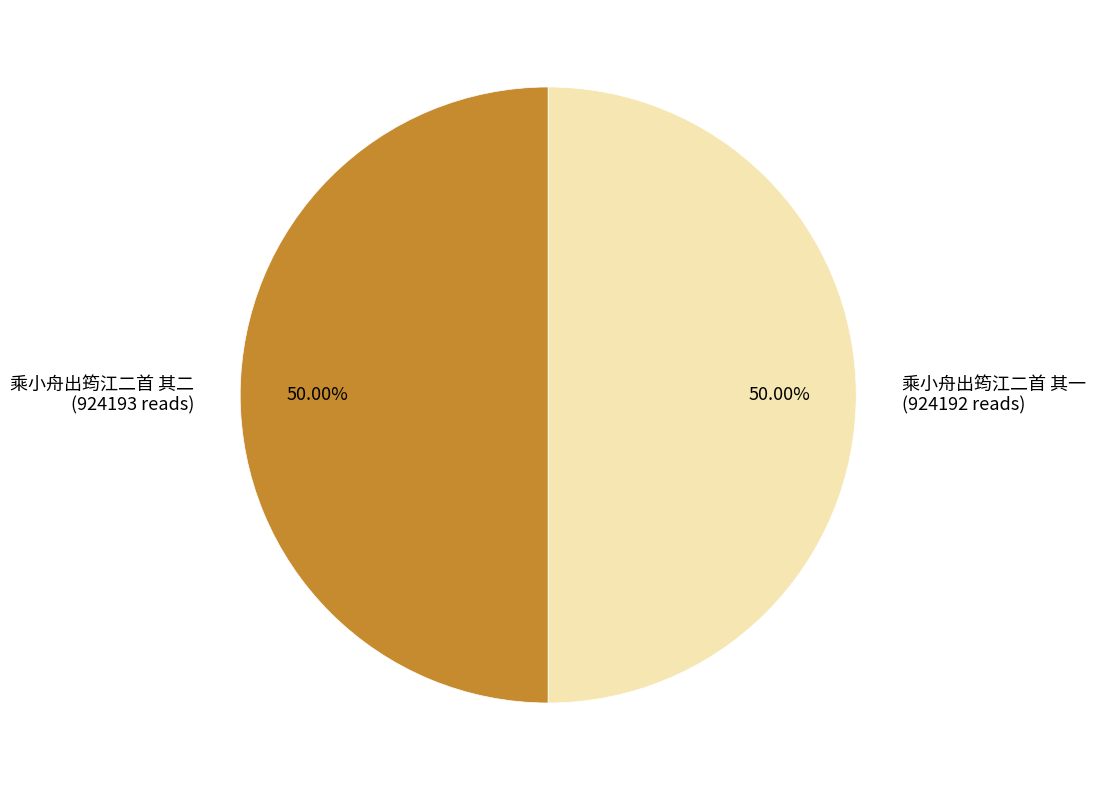

True or false: 乘小舟出筠江二首 其二 accounts for 50% of the total.

True